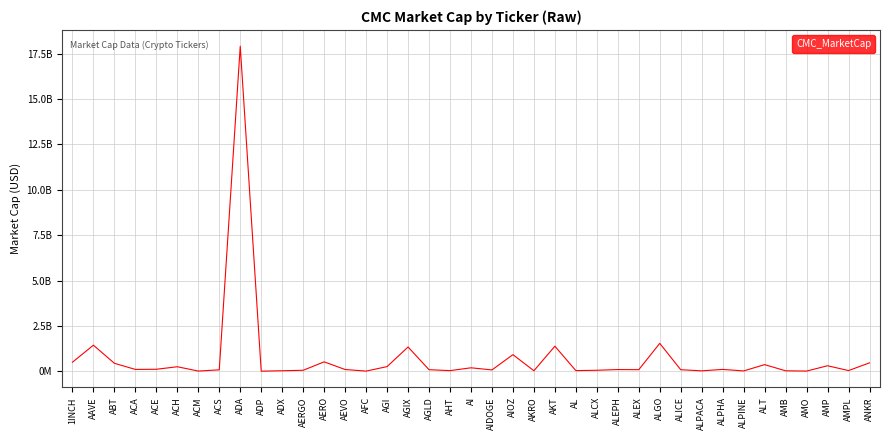

What is the change in value from AIOZ to ALEPH?

-820002024.4